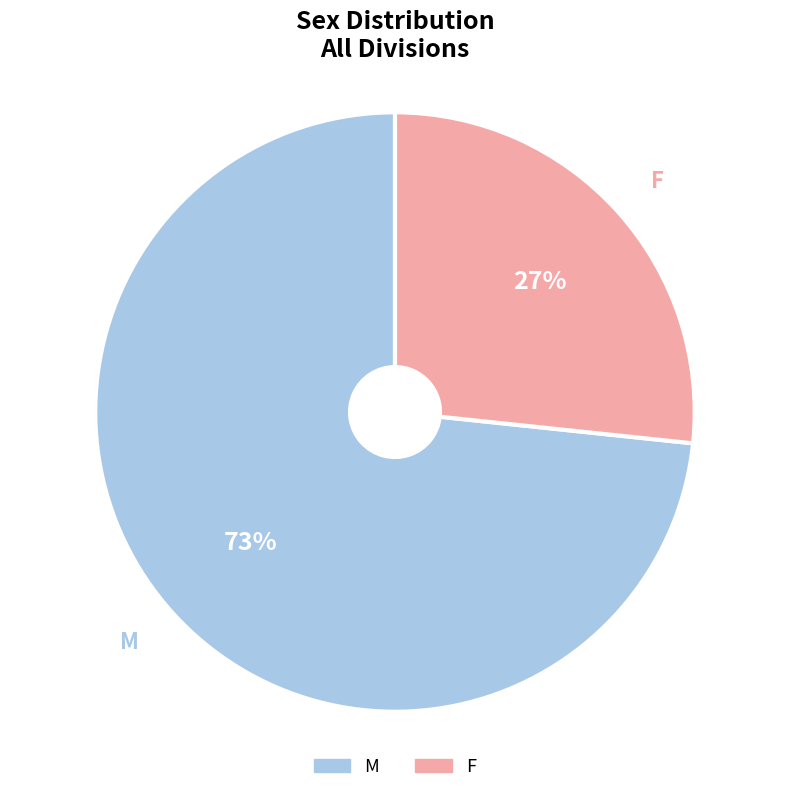

True or false: F accounts for 27% of the total.

True